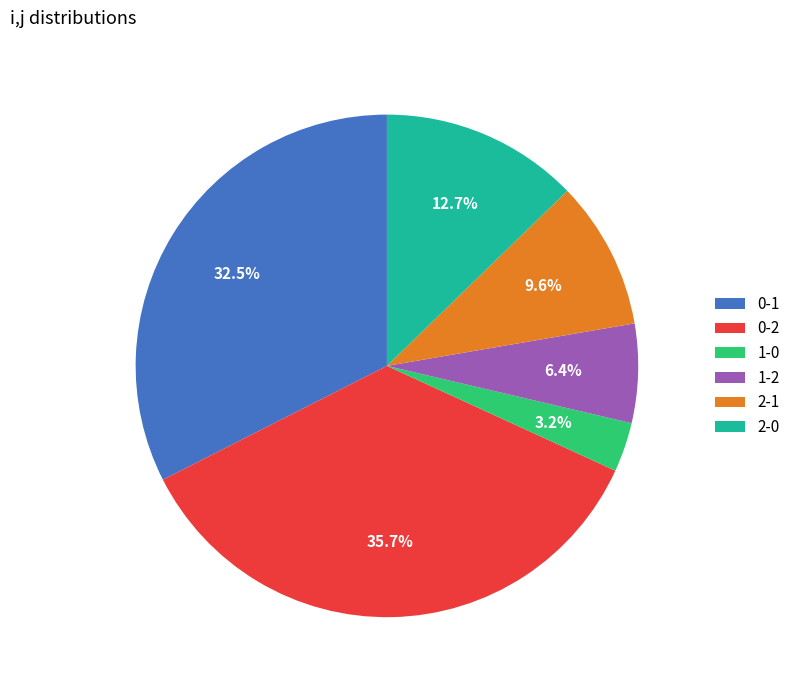

Between 0-1 and 2-1, which is larger?

0-1